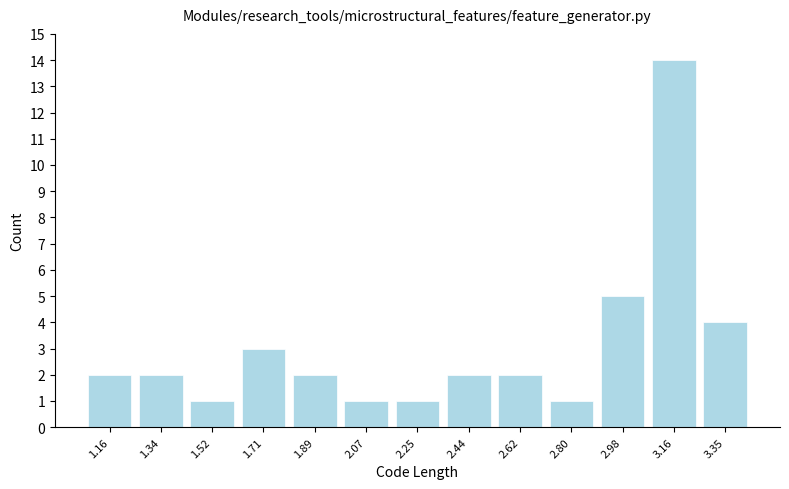

Reading left to right, transcribe this chart: for each bar, give the range it covers on the x-axis and its height. Neither the bar edges nor the heights are printed on the chart, so give them approximately, as read against the axes.

1.06 to 1.26: 2
1.26 to 1.44: 2
1.44 to 1.62: 1
1.62 to 1.80: 3
1.80 to 1.98: 2
1.98 to 2.16: 1
2.16 to 2.34: 1
2.34 to 2.52: 2
2.52 to 2.70: 2
2.70 to 2.90: 1
2.90 to 3.08: 5
3.08 to 3.26: 14
3.26 to 3.44: 4